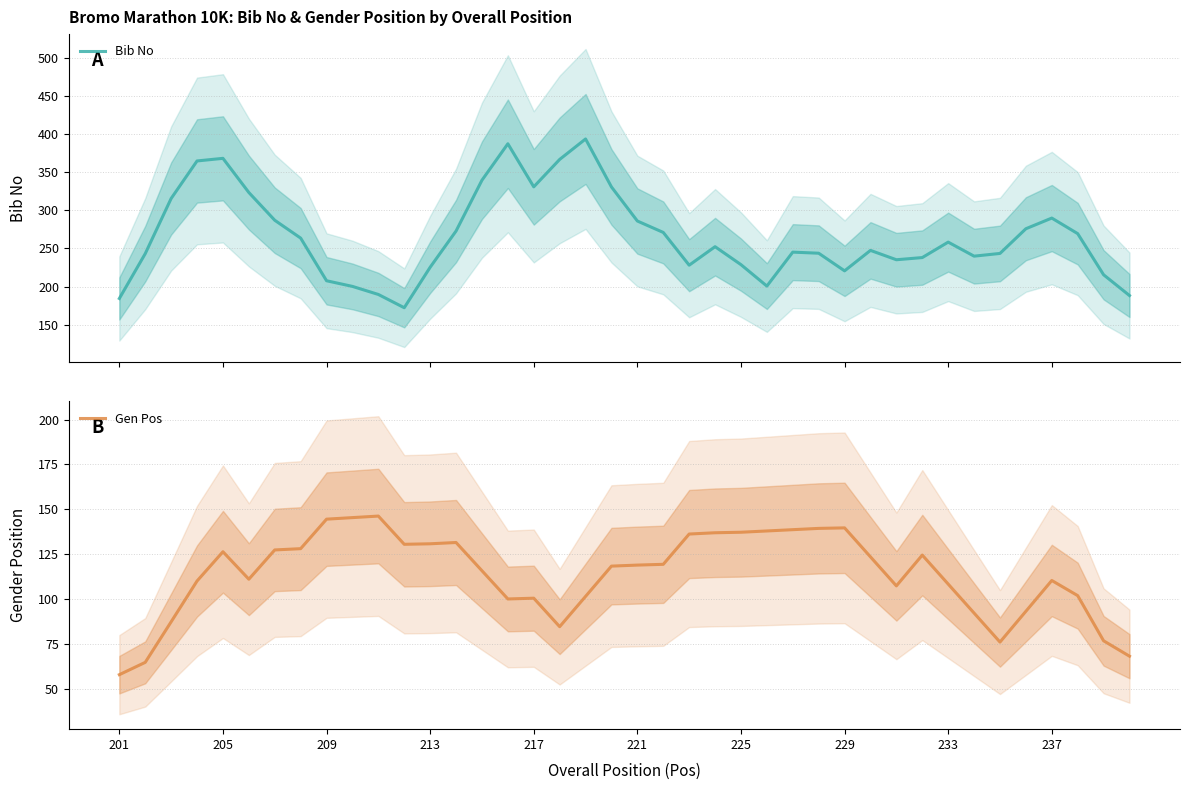

What is the highest value of the Bib No series?

393.7